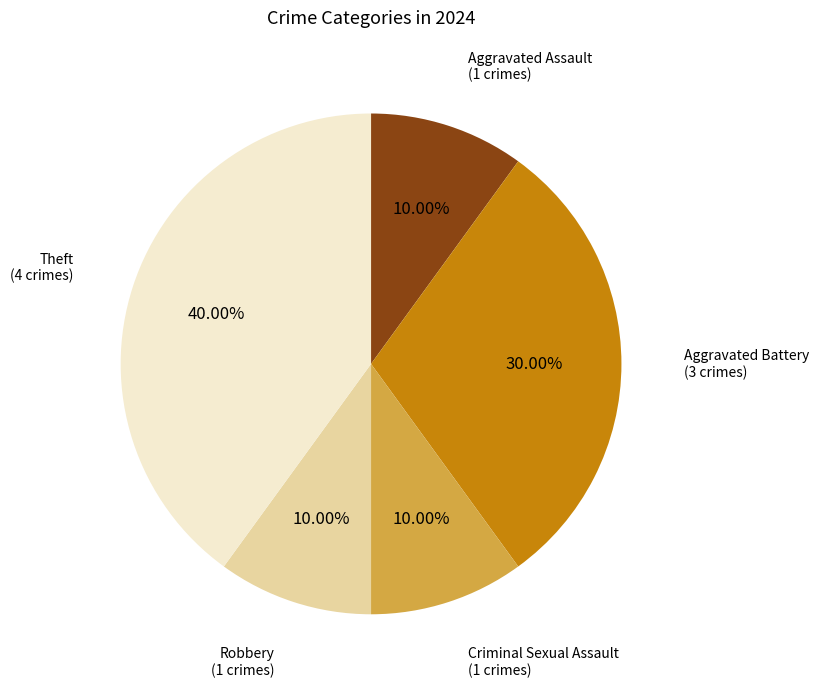

Is there any slice that represents more than half of the pie?

No